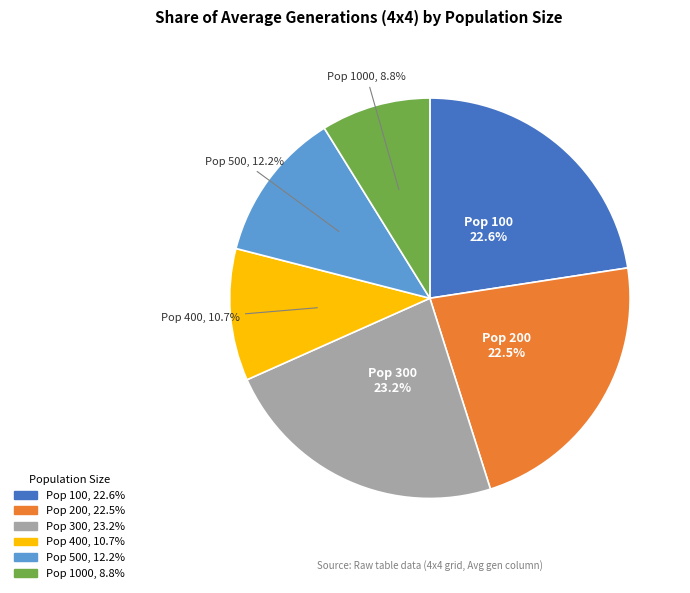

Does any single category account for the majority?

No